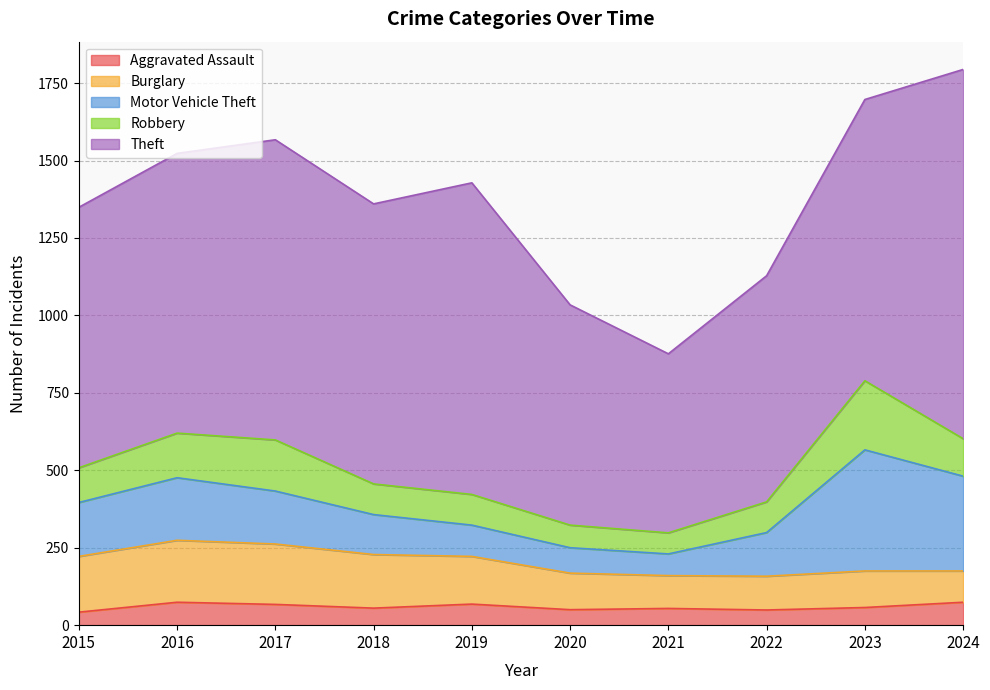

What value does the Motor Vehicle Theft series have at 2017?

171